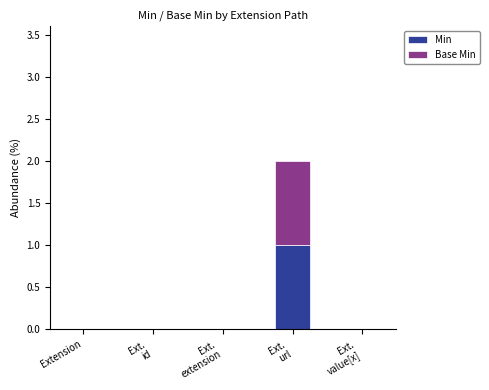

The Min series shows 0 at Extension. True or false?

True